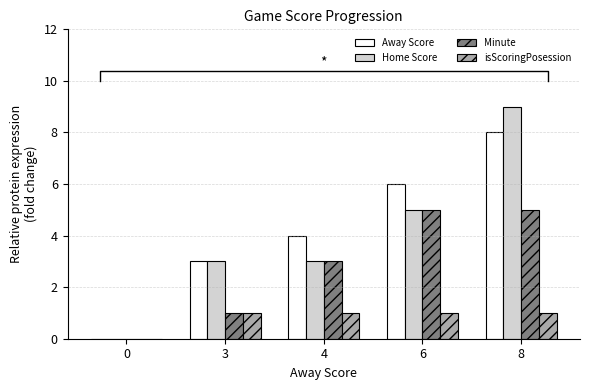

How many positive values does the Away Score series have?

4